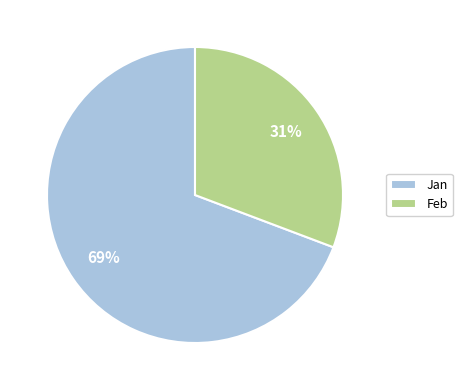

Which category has the smallest portion of the pie?

Feb